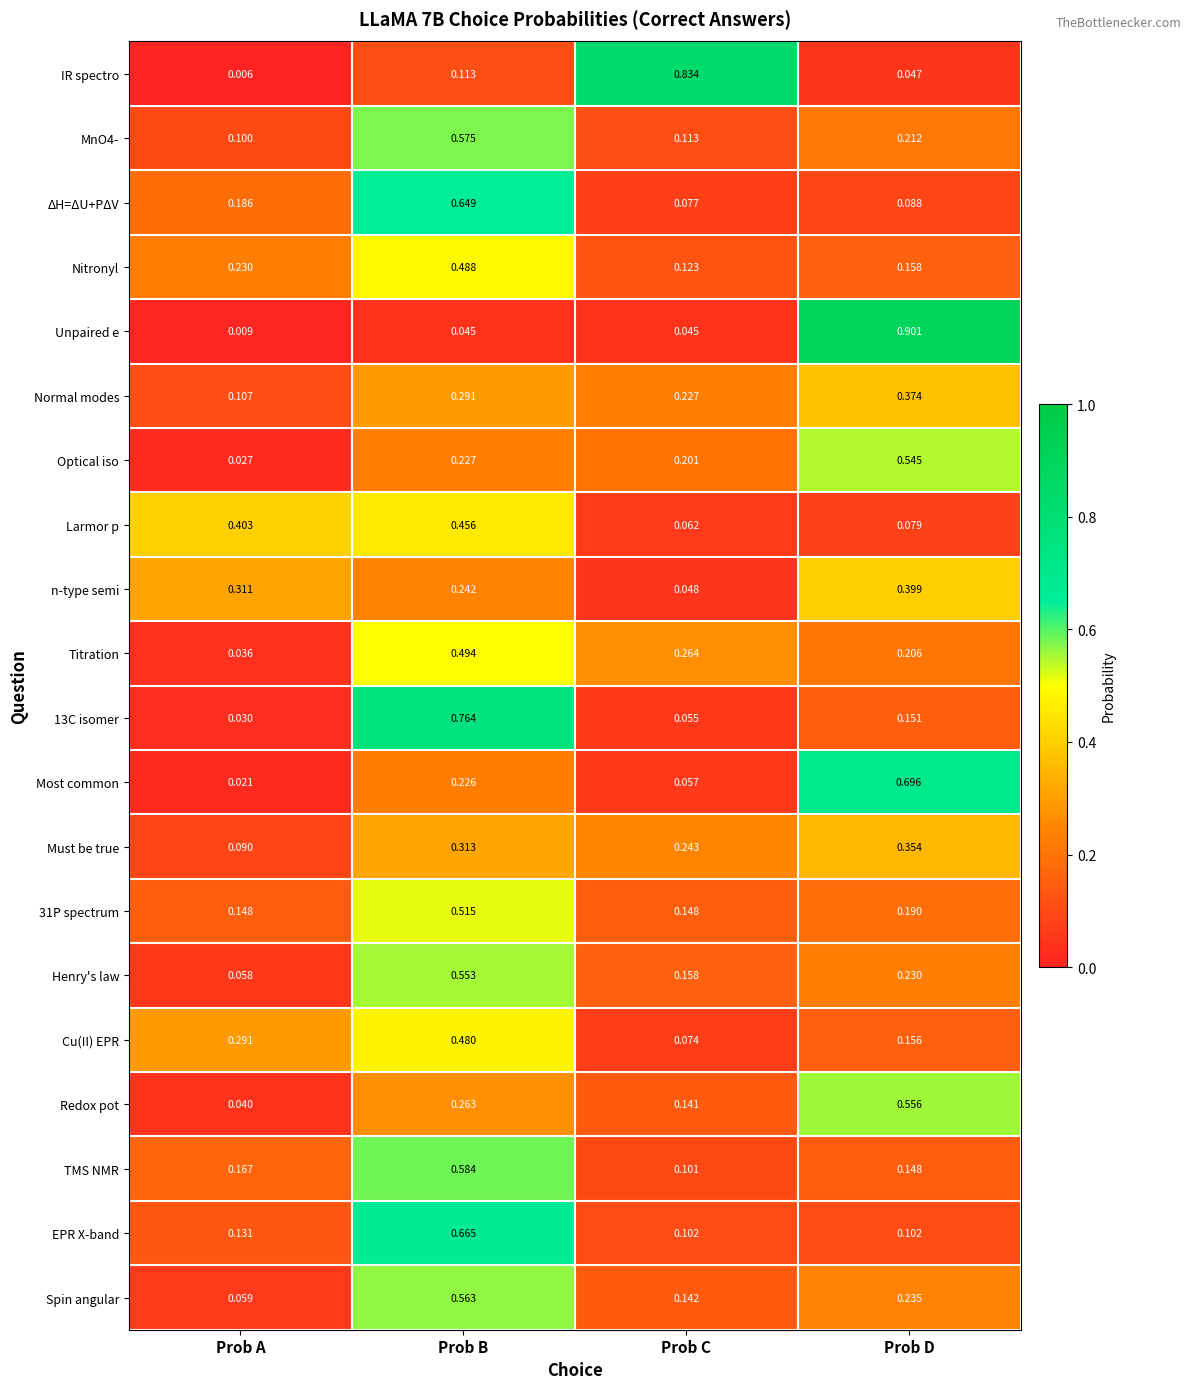

Is the value of Spin angular at Prob C greater than the value of Larmor p at Prob B?

No